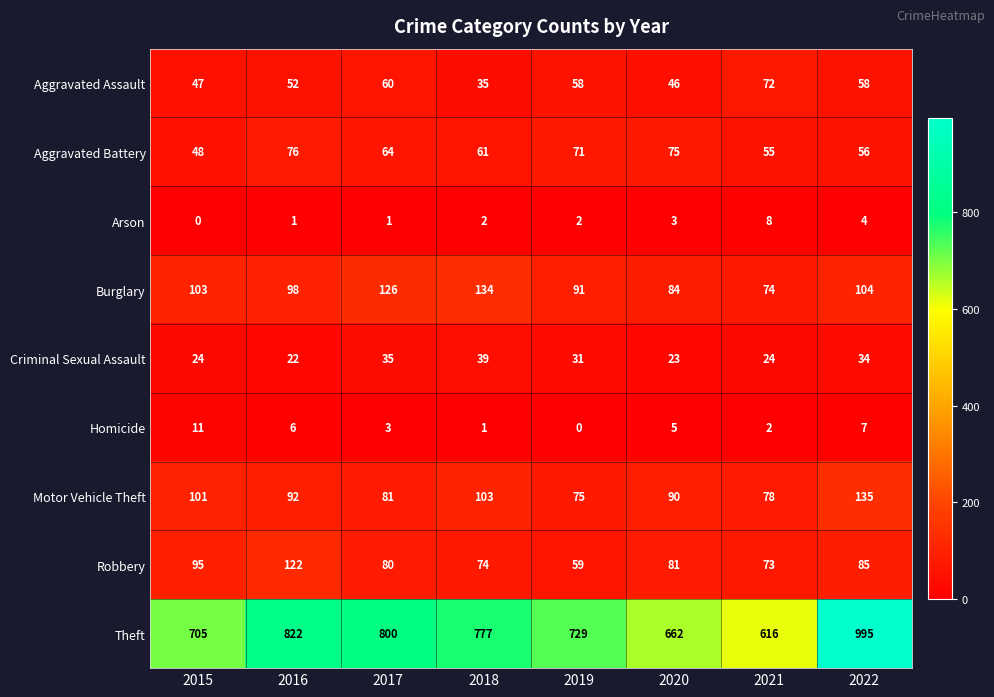

Which series changed the most between 2021 and 2022?

Theft